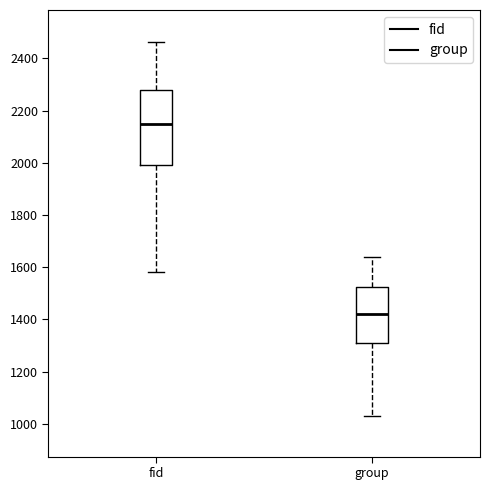

Reading left to right, read every box against the y-axis: the position of its median line, the range the box covers, and the ends of its whiskers. The values are not printed on the chart, so give them approximately, as read against the axis.

fid: median 2140, box 2000 to 2280, whiskers 1580 to 2460
group: median 1420, box 1300 to 1520, whiskers 1020 to 1640